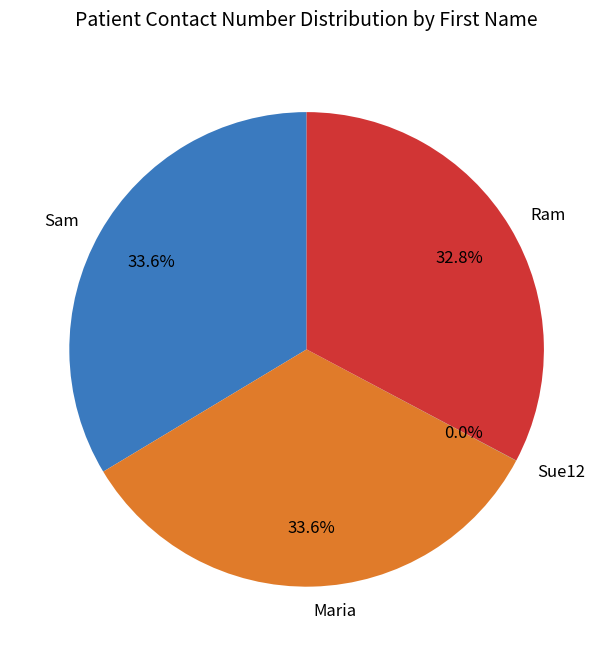

Do Maria and Ram together represent more than half of the pie?

Yes